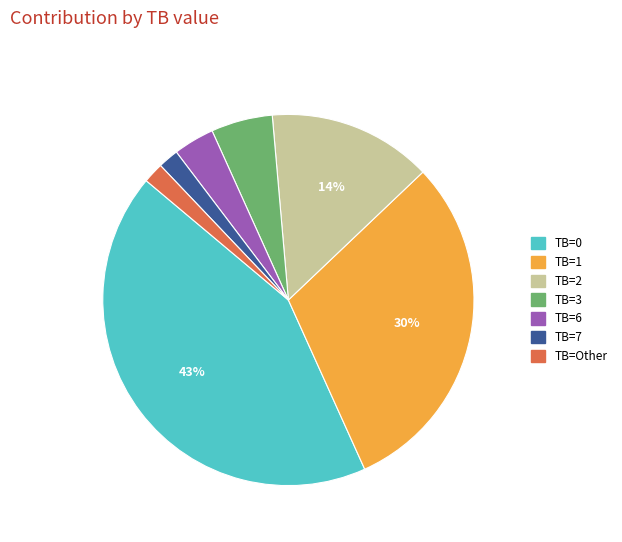

What is the largest slice in the pie chart?

TB=0